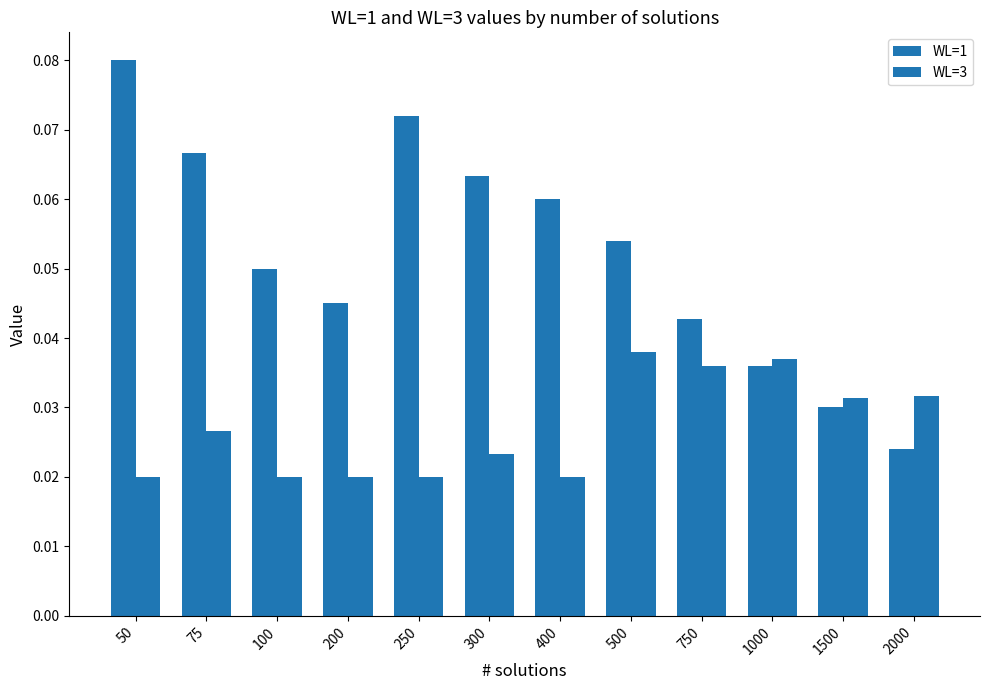

Which series has the widest spread of values?

WL=1